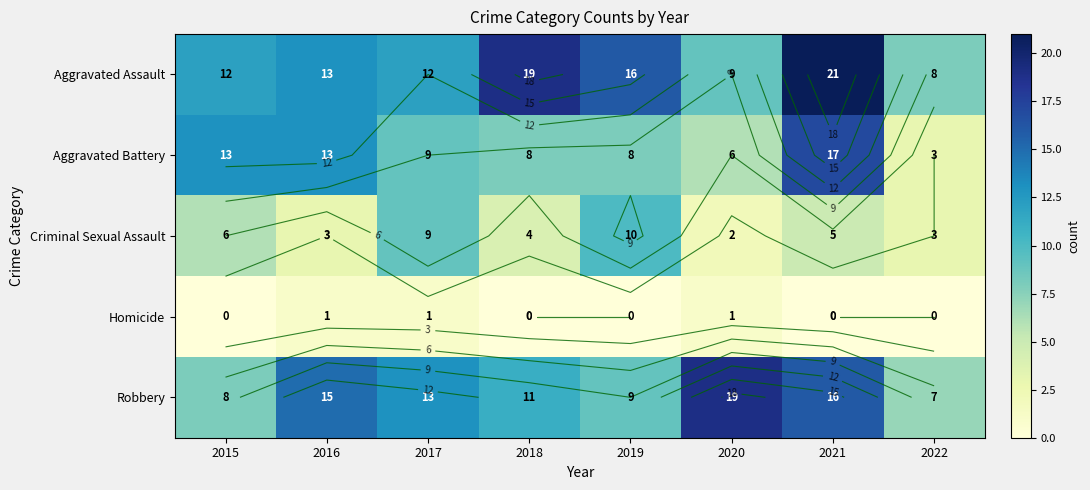

List the series in order of their peak value, highest first.

Aggravated Assault, Robbery, Aggravated Battery, Criminal Sexual Assault, Homicide